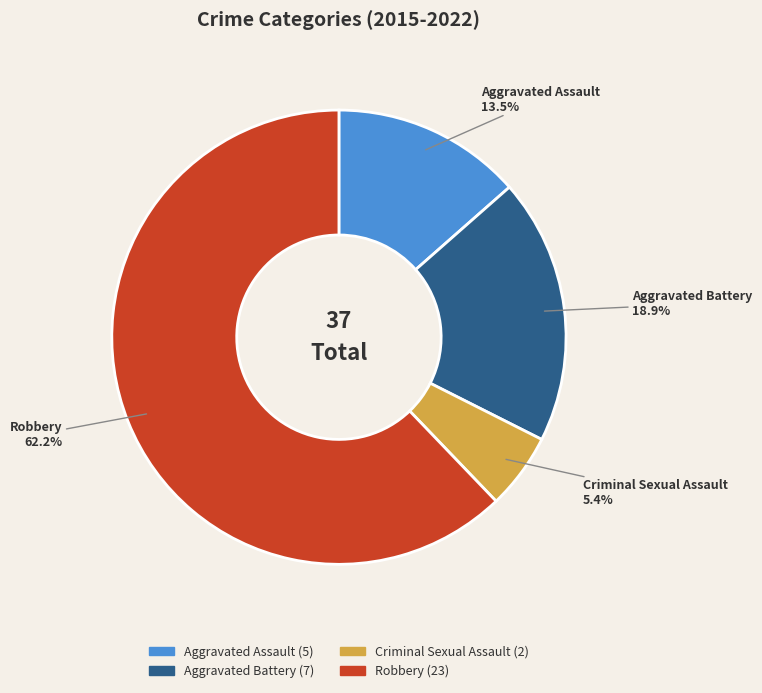

Combined, do Robbery and Criminal Sexual Assault account for over 50%?

Yes